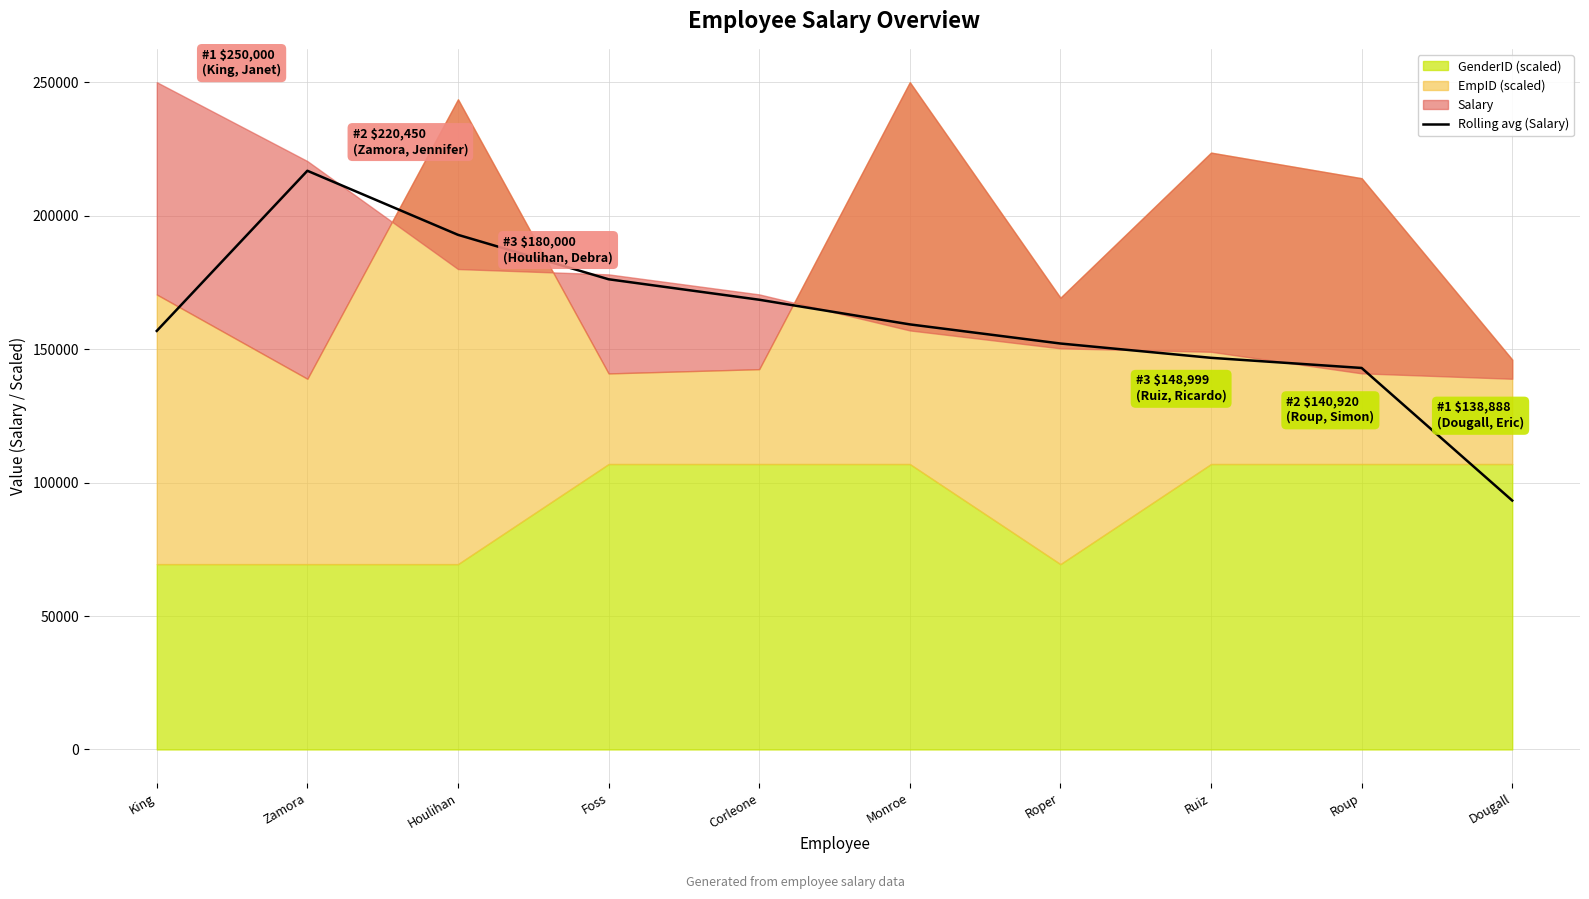

Rank the categories by value from lowest to highest.

Dougall, Roup, Ruiz, Roper, King, Monroe, Corleone, Foss, Houlihan, Zamora